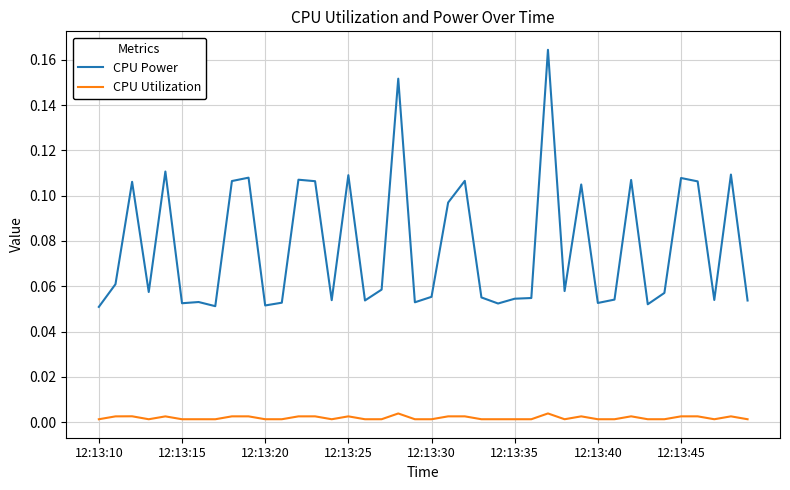

Which series has the largest total across all categories?

CPU Power